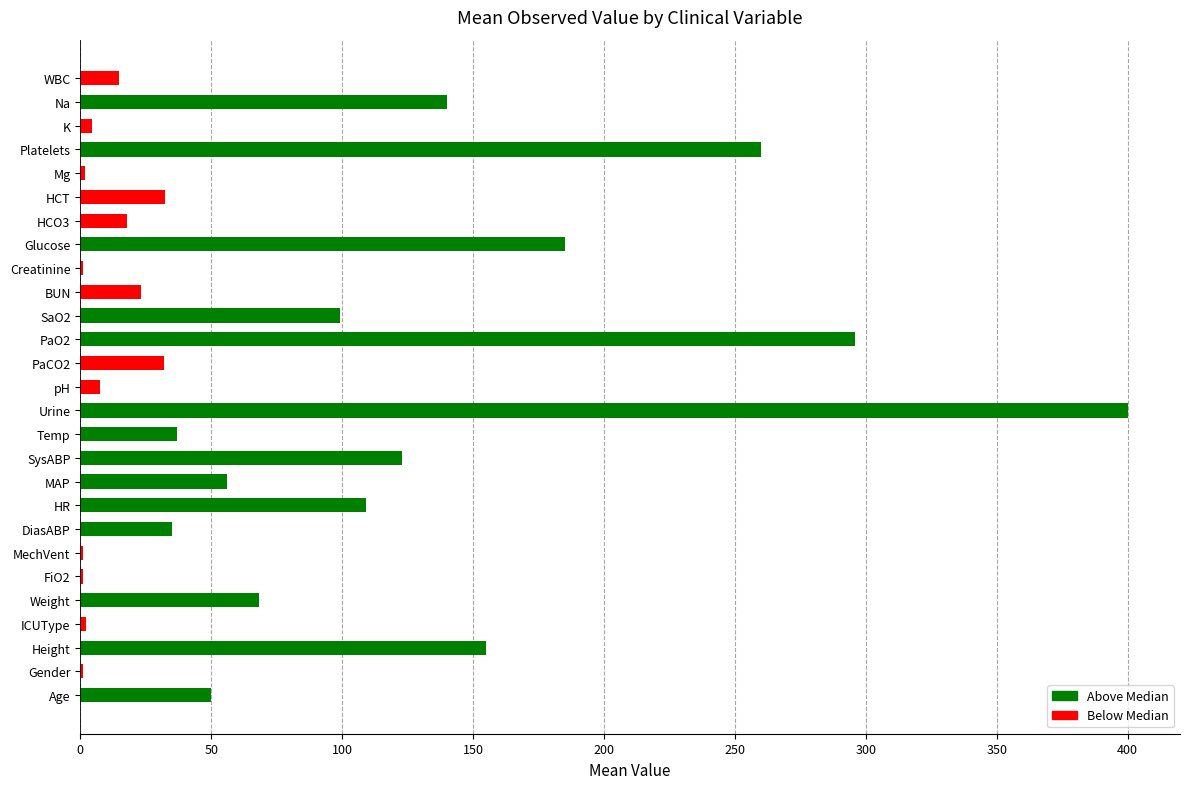

Which has a higher value, Age or DiasABP?

Age